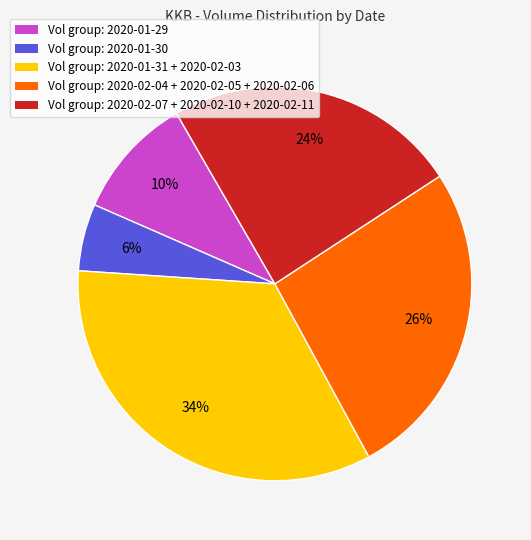

Does any single category account for the majority?

No